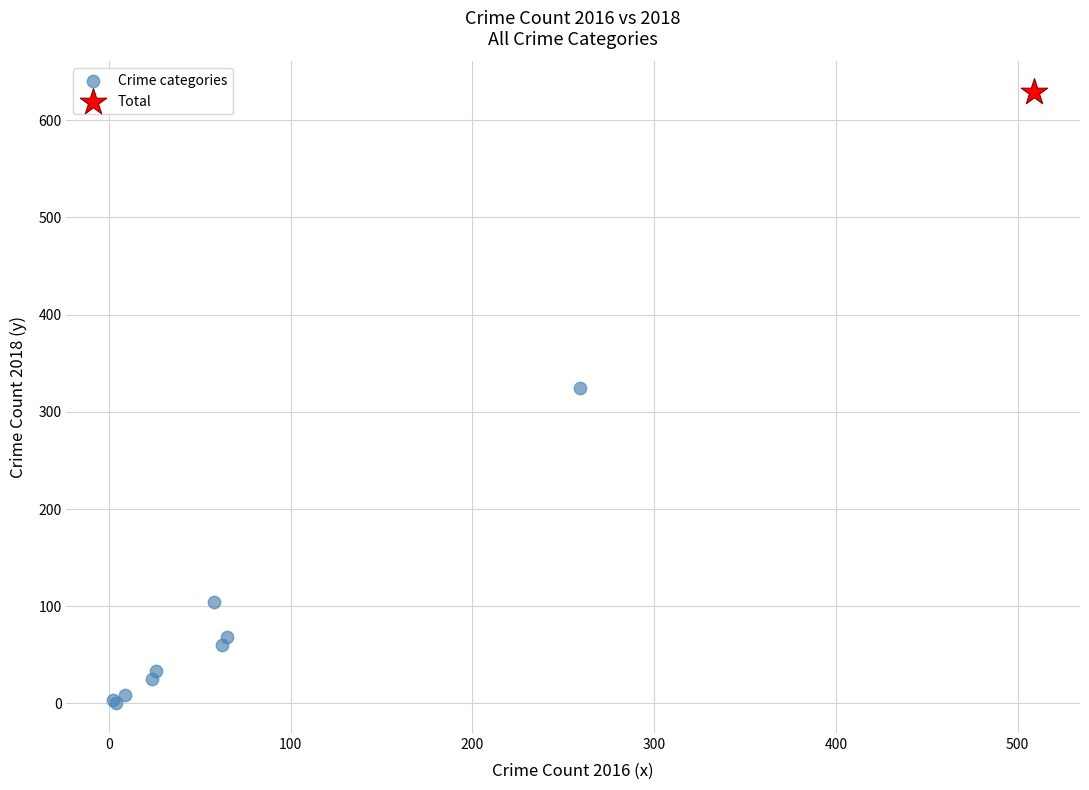

What are all the series names shown in the legend?

Crime categories, Total